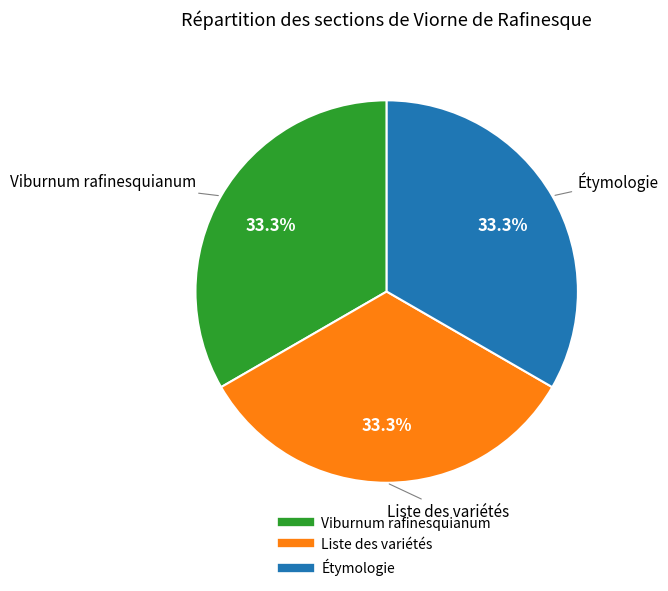

Approximately how many times larger is the value at Étymologie compared to Liste des variétés?

1.0